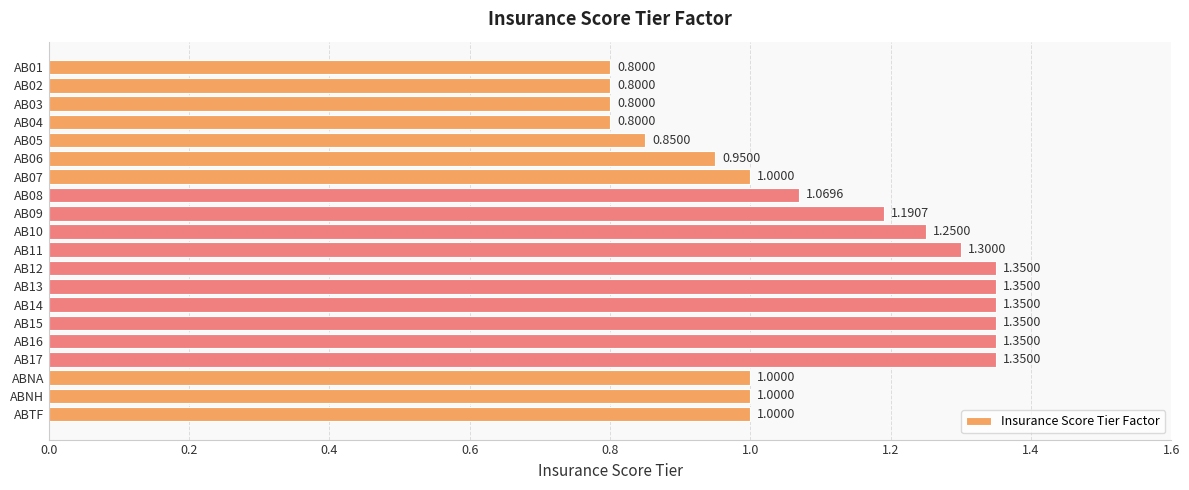

What is the sum of all values?

21.9